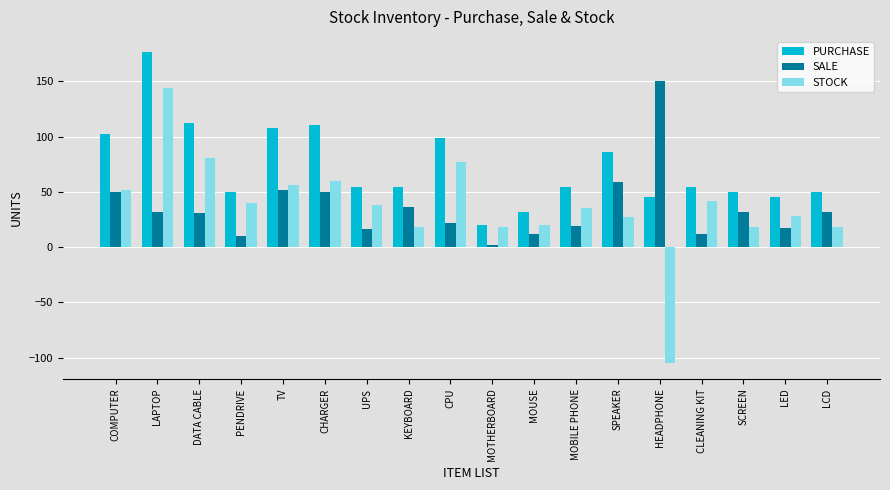

What is the value of the PURCHASE bar at the 15th from the left?

54